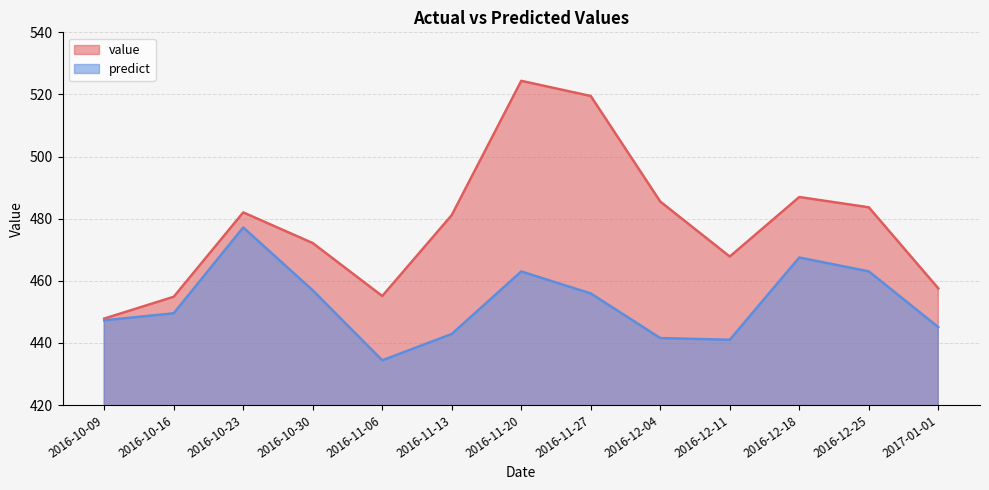

Where does the predict series first go above 449?

2016-10-16